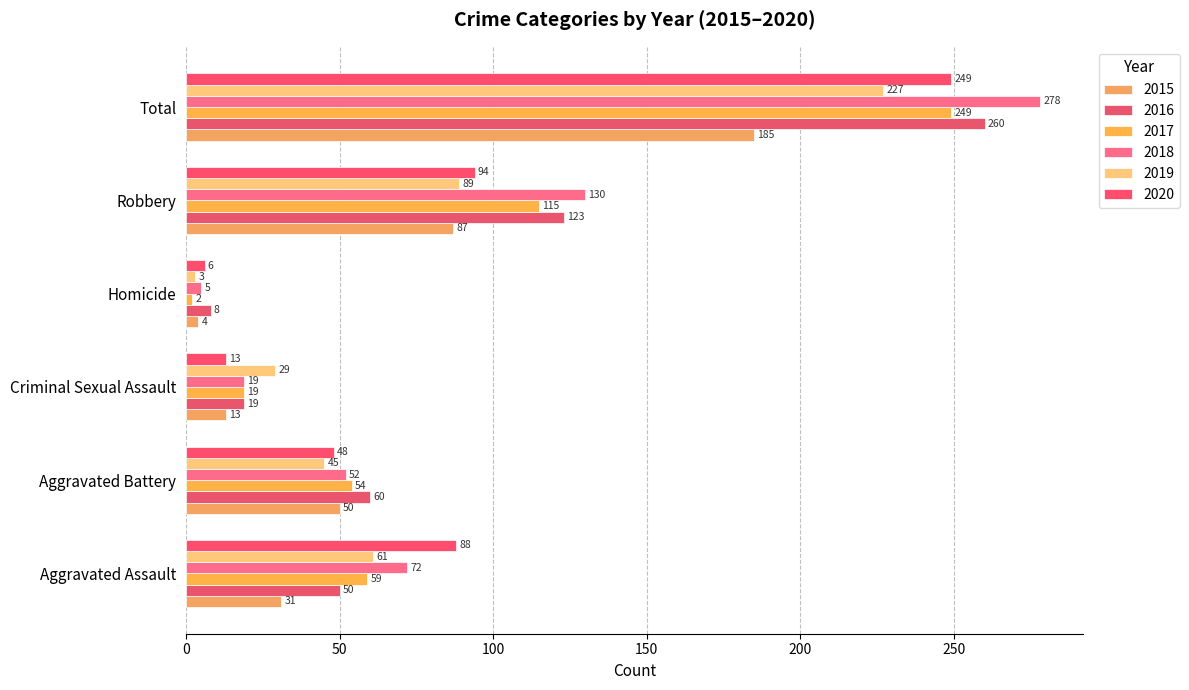

What is the label of the 3rd bar from the right?

Homicide